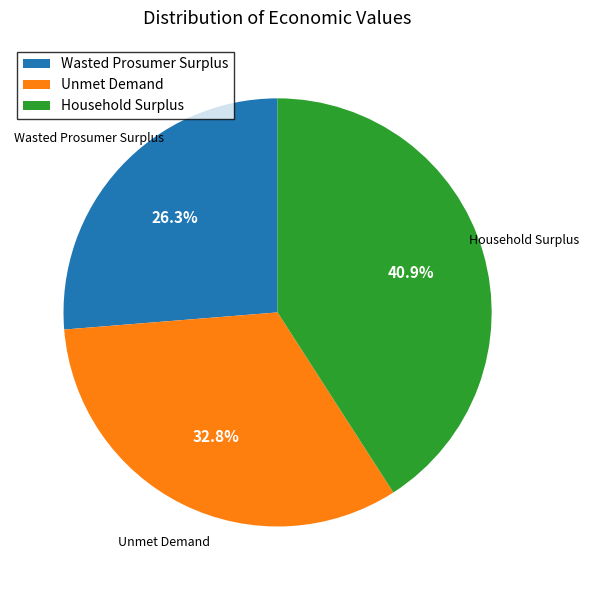

To the nearest percent, what is the difference between the largest and smallest slice percentages?

15%